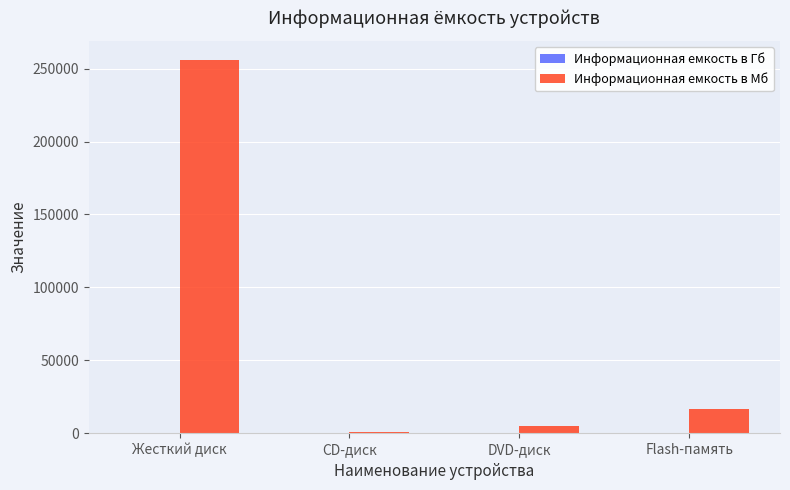

The value of Информационная емкость в Мб at Flash-память is 7601.7. True or false?

False